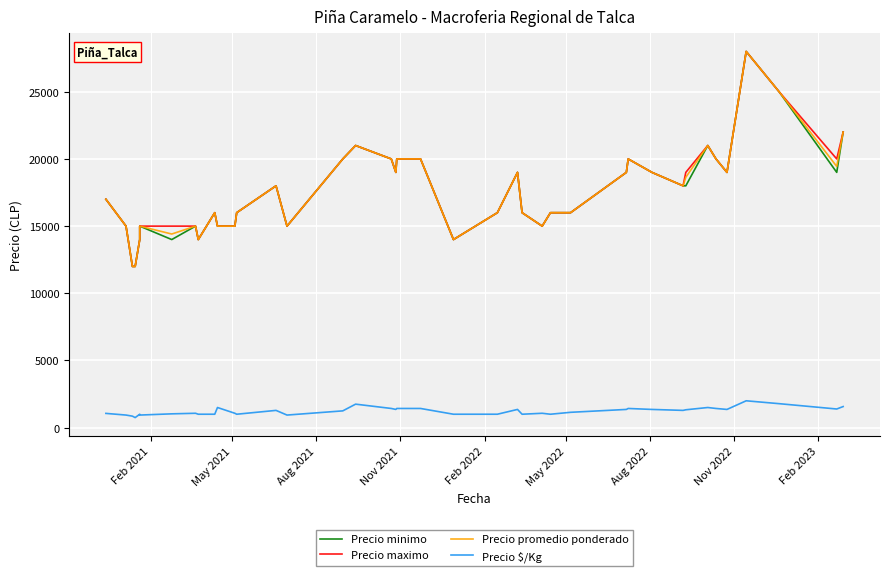

What are all the series names shown in the legend?

Precio minimo, Precio maximo, Precio promedio ponderado, Precio $/Kg